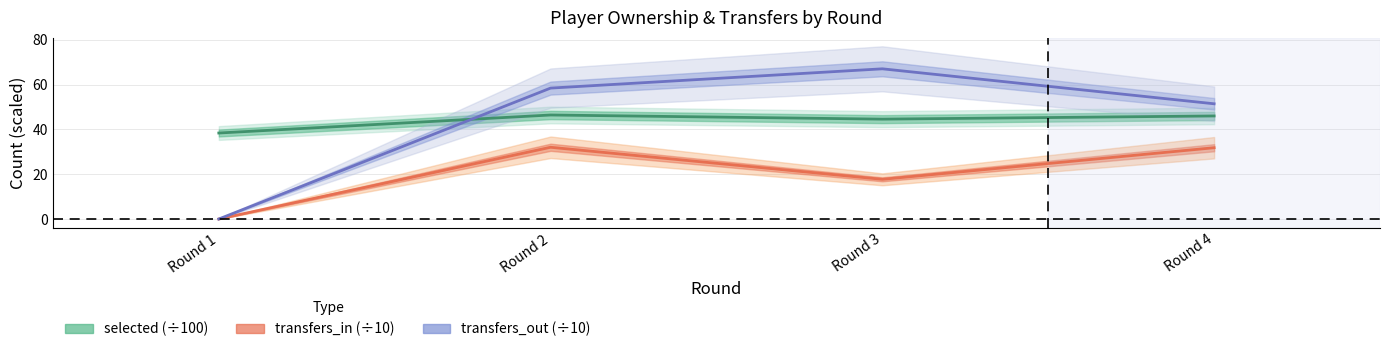

How many lines are shown in the chart?

3